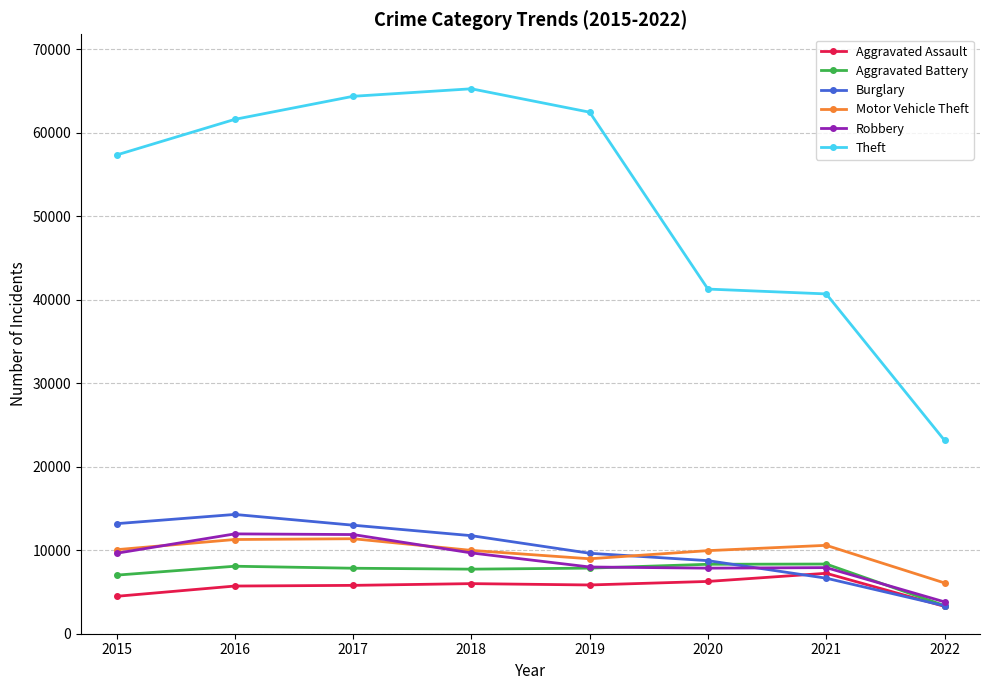

What is the sum of the Burglary values at 2022 and 2021?

10001